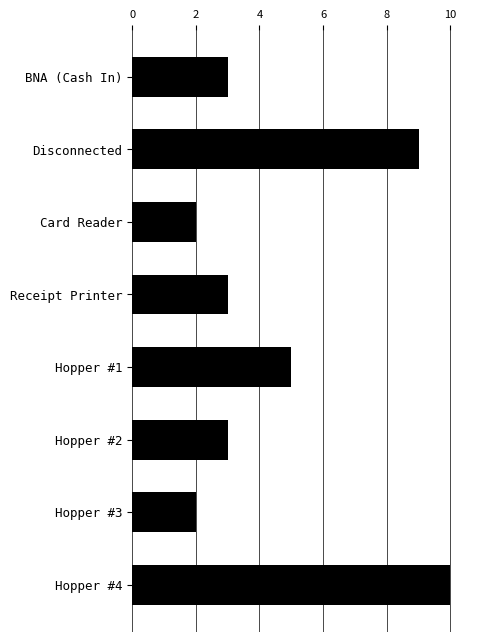

The chart shows a value of 4 at Disconnected. True or false?

False